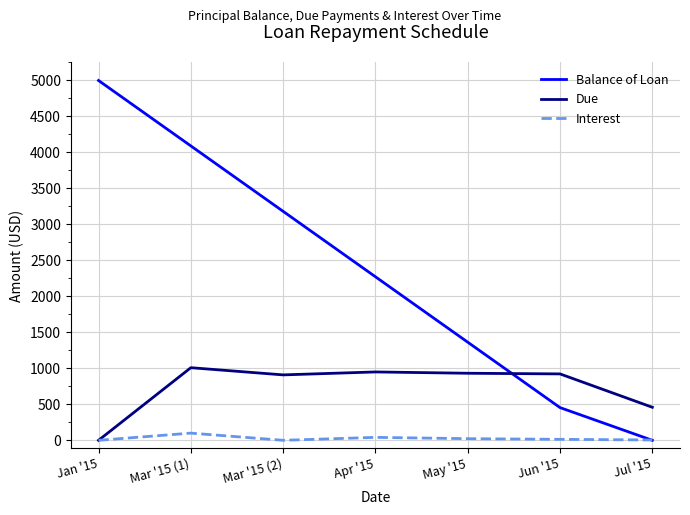

What are all the series names shown in the legend?

Balance of Loan, Due, Interest